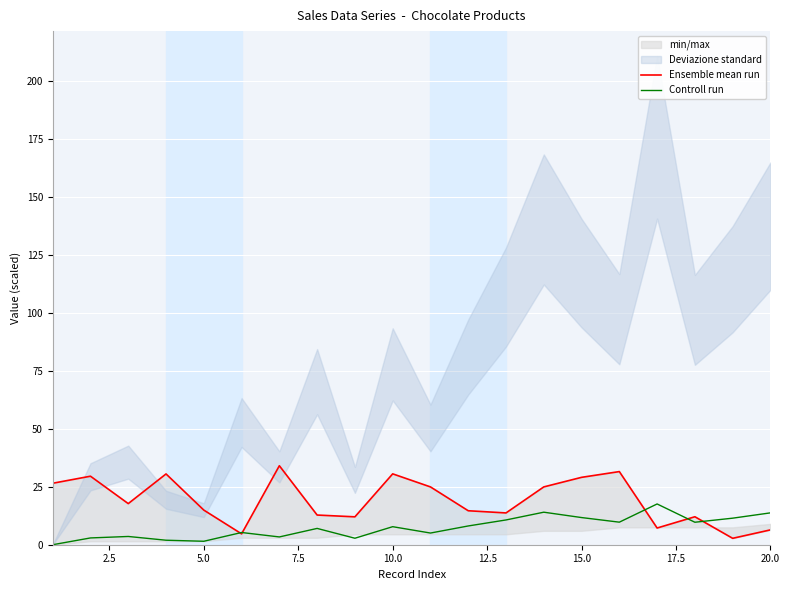

What is the highest value of the Controll run series?

17.6